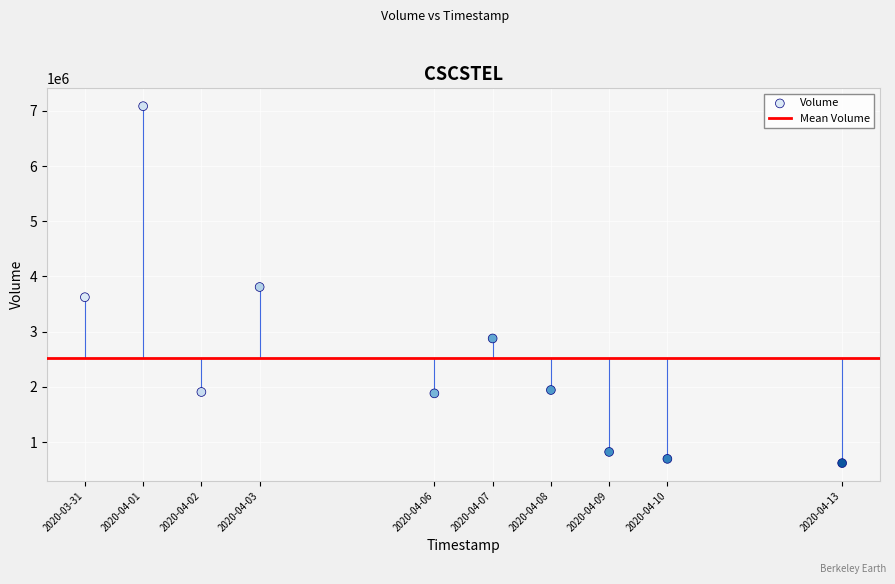

What is the range of X values (max minus min)?

1123200